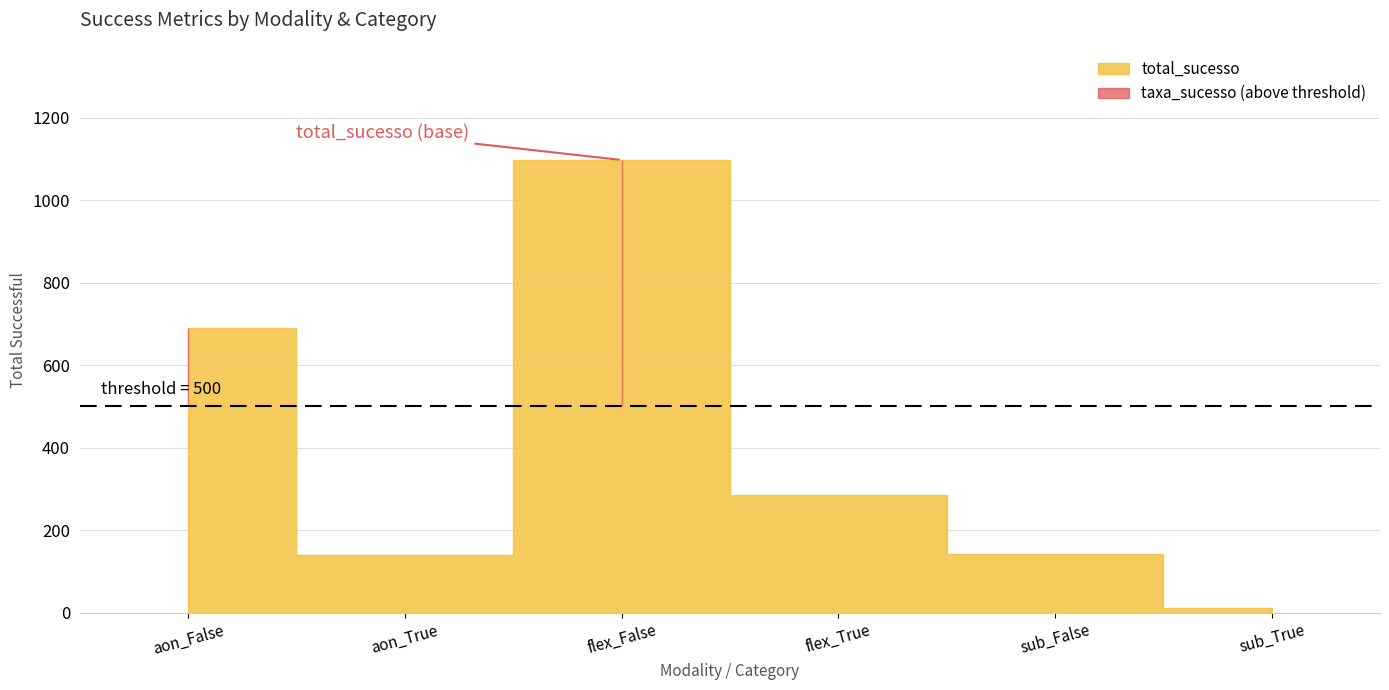

Does the chart display data point markers on the line(s)?

No